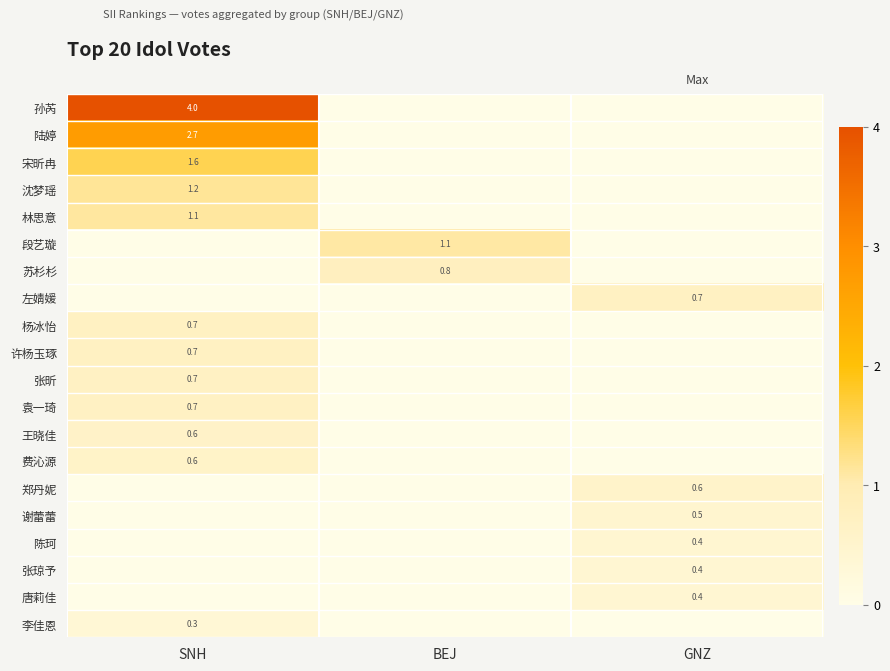

Read the 左婧媛 value at GNZ.

0.7